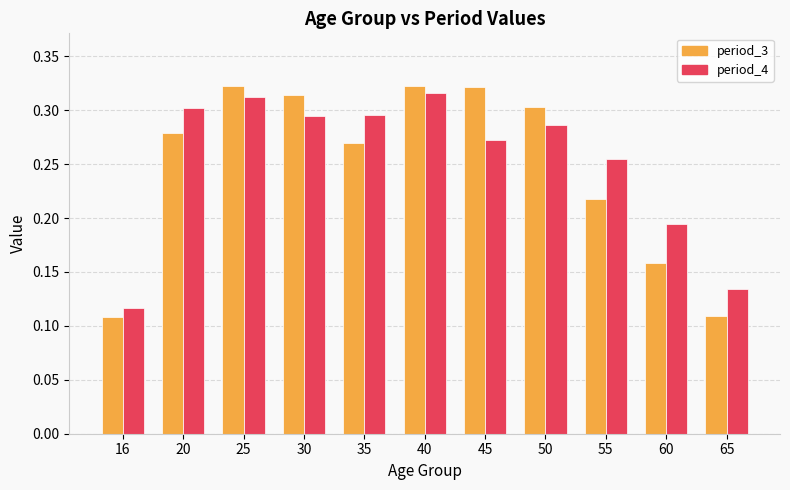

Which category has the lowest value in the period_4 series?

16